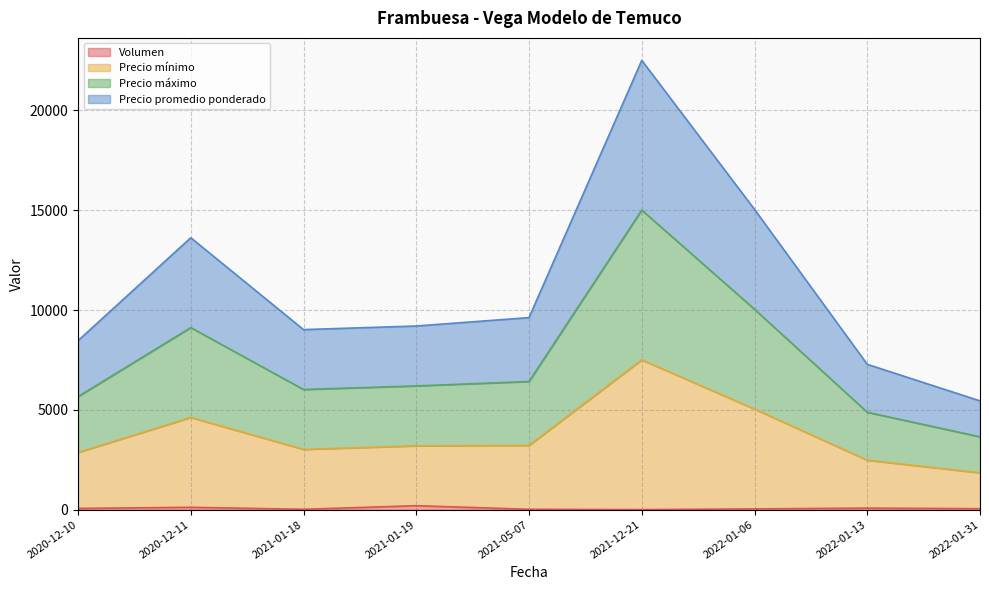

What value does the Volumen series have at 2020-12-11, to the nearest 5?

120